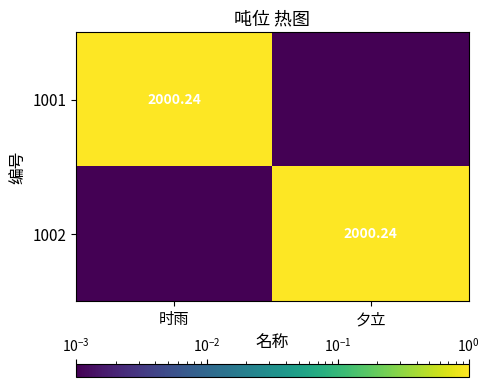

How many data points in 1001 are less than 1?

1